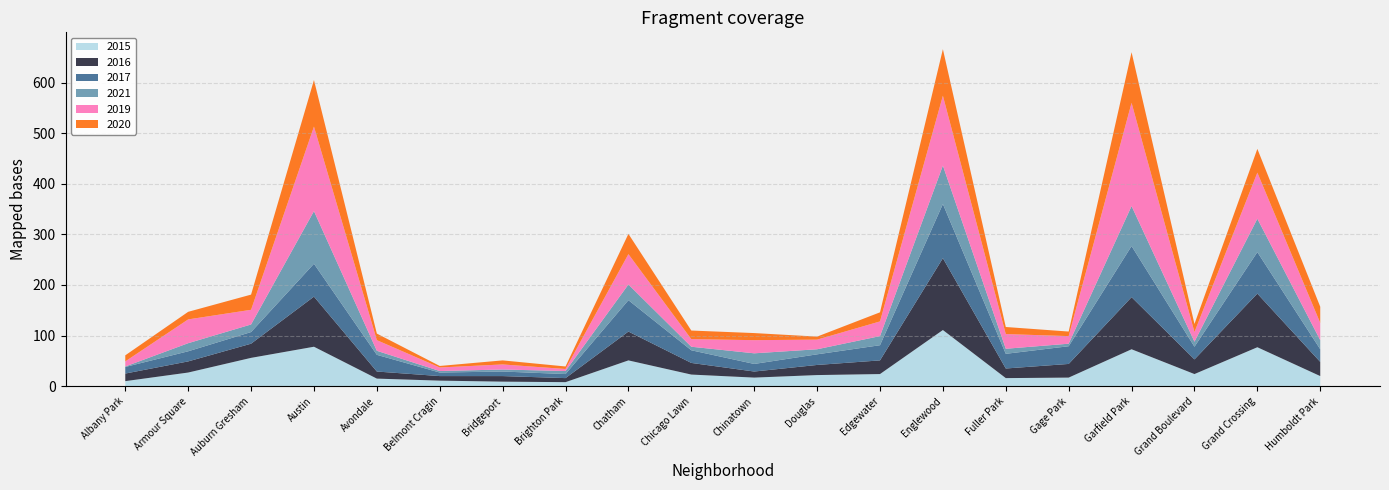

Reading left to right, what are all the values shown in this chart?

2015: Albany Park=10	Armour Square=27	Auburn Gresham=56	Austin=78	Avondale=15	Belmont Cragin=11	Bridgeport=9	Brighton Park=8	Chatham=51	Chicago Lawn=23	Chinatown=17	Douglas=22	Edgewater=24	Englewood=111	Fuller Park=16	Gage Park=17	Garfield Park=73	Grand Boulevard=24	Grand Crossing=77	Humboldt Park=20
2016: Albany Park=15	Armour Square=22	Auburn Gresham=28	Austin=99	Avondale=14	Belmont Cragin=9	Bridgeport=11	Brighton Park=8	Chatham=57	Chicago Lawn=23	Chinatown=12	Douglas=20	Edgewater=27	Englewood=142	Fuller Park=19	Gage Park=27	Garfield Park=103	Grand Boulevard=29	Grand Crossing=106	Humboldt Park=28
2017: Albany Park=13	Armour Square=20	Auburn Gresham=23	Austin=65	Avondale=33	Belmont Cragin=7	Bridgeport=9	Brighton Park=8	Chatham=62	Chicago Lawn=25	Chinatown=15	Douglas=21	Edgewater=30	Englewood=107	Fuller Park=29	Gage Park=35	Garfield Park=101	Grand Boulevard=25	Grand Crossing=82	Humboldt Park=25
2021: Albany Park=1	Armour Square=16	Auburn Gresham=15	Austin=104	Avondale=8	Belmont Cragin=3	Bridgeport=4	Brighton Park=6	Chatham=31	Chicago Lawn=7	Chinatown=21	Douglas=10	Edgewater=18	Englewood=76	Fuller Park=10	Gage Park=5	Garfield Park=79	Grand Boulevard=10	Grand Crossing=66	Humboldt Park=18
2019: Albany Park=10	Armour Square=47	Auburn Gresham=29	Austin=167	Avondale=21	Belmont Cragin=7	Bridgeport=10	Brighton Park=4	Chatham=60	Chicago Lawn=15	Chinatown=26	Douglas=19	Edgewater=29	Englewood=138	Fuller Park=29	Gage Park=15	Garfield Park=204	Grand Boulevard=19	Grand Crossing=91	Humboldt Park=34
2020: Albany Park=12	Armour Square=15	Auburn Gresham=30	Austin=92	Avondale=13	Belmont Cragin=3	Bridgeport=8	Brighton Park=5	Chatham=40	Chicago Lawn=17	Chinatown=14	Douglas=6	Edgewater=18	Englewood=92	Fuller Park=14	Gage Park=9	Garfield Park=100	Grand Boulevard=16	Grand Crossing=47	Humboldt Park=32